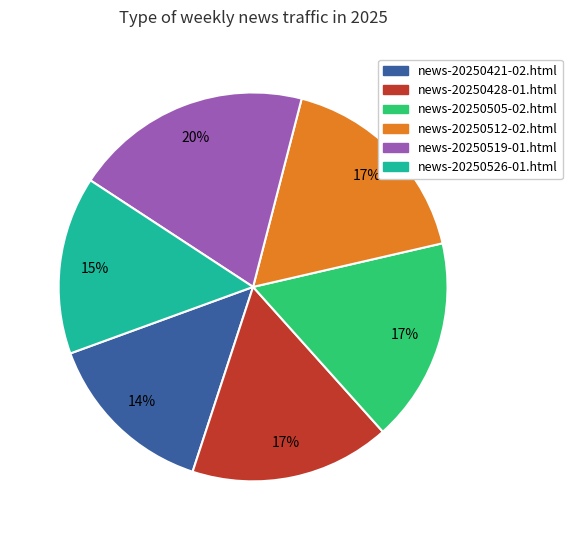

True or false: news-20250512-02.html accounts for 9% of the total.

False